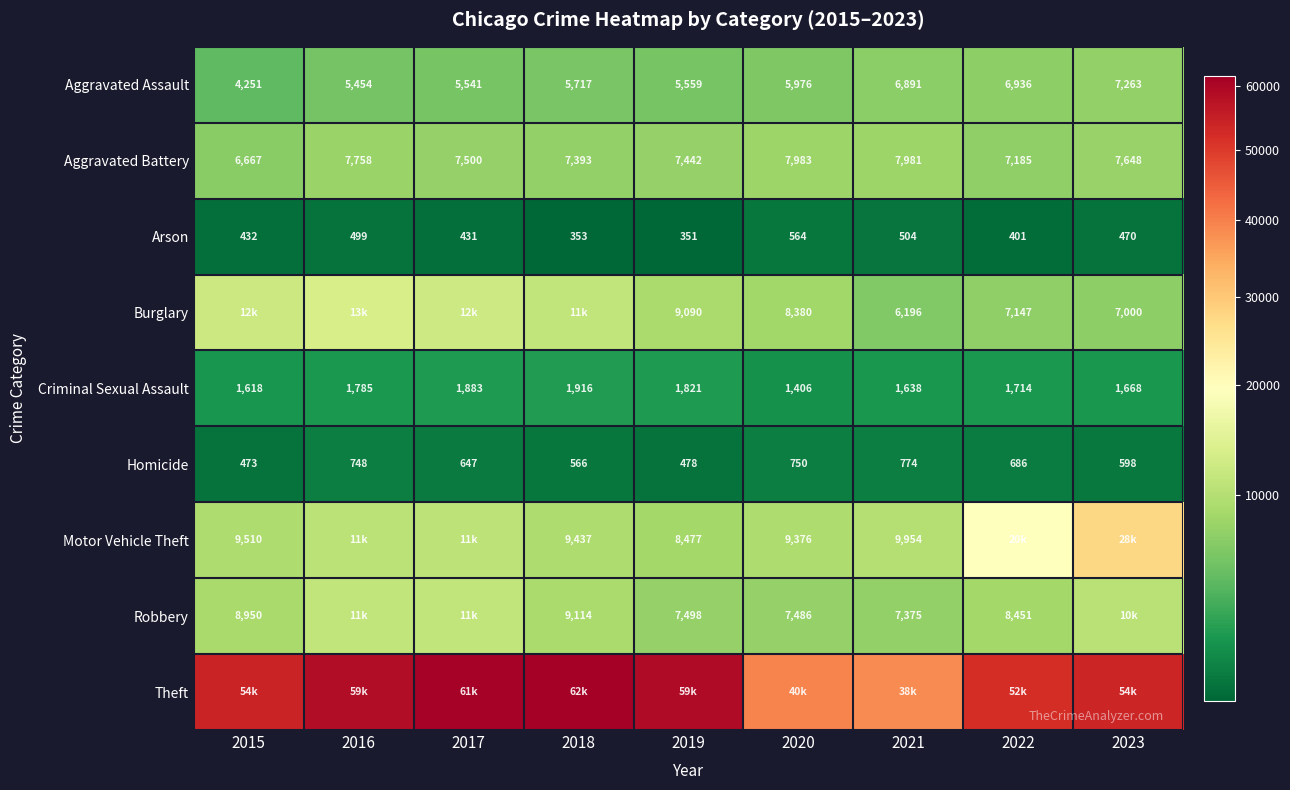

The Aggravated Assault series shows 5454 at 2016. True or false?

True